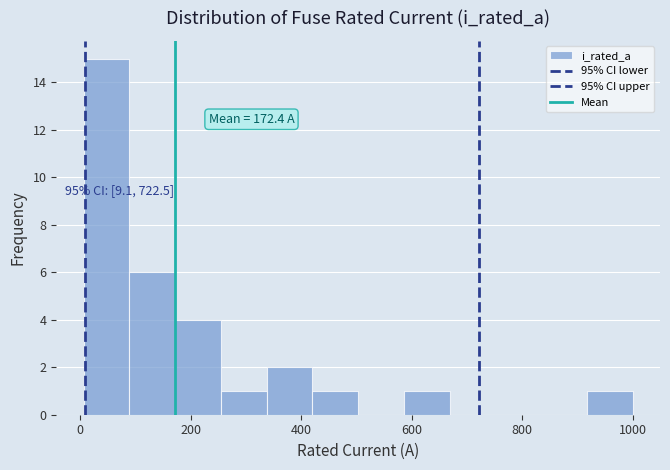

Over which range of the x-axis is the bar tallest?

0 to 80